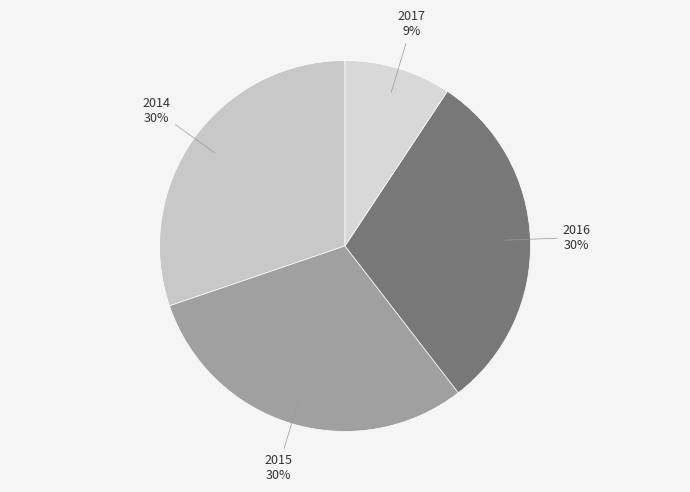

Approximately how many times larger is the value at 2017 compared to 2015?

0.3